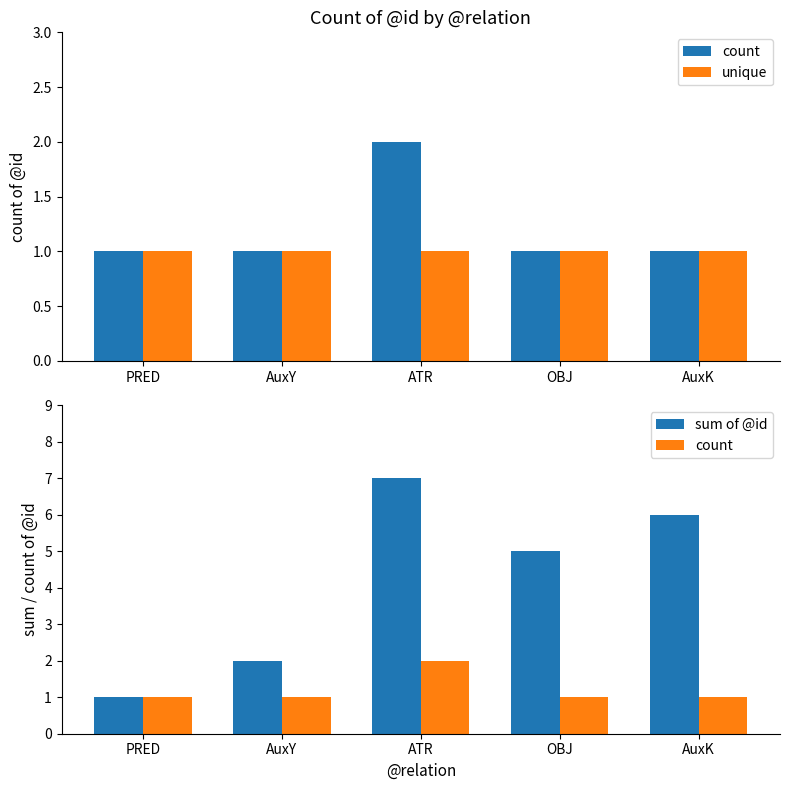

What is the difference between the sum of @id values at AuxK and ATR?

1